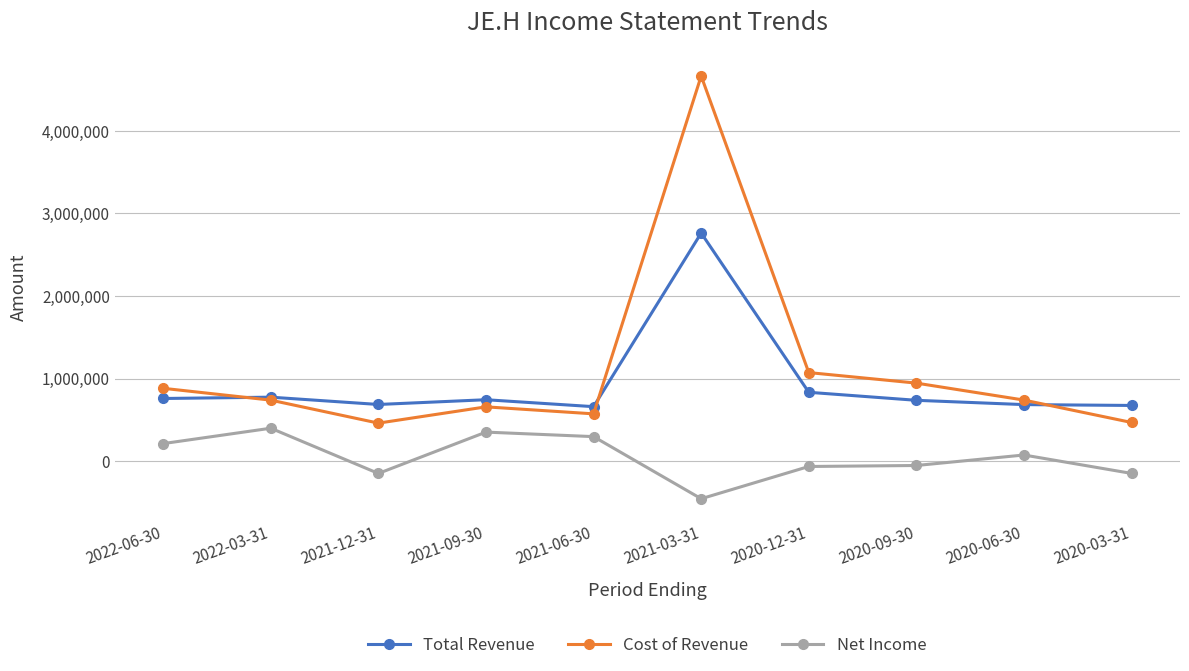

True or false: Cost of Revenue and Net Income intersect in this chart.

False